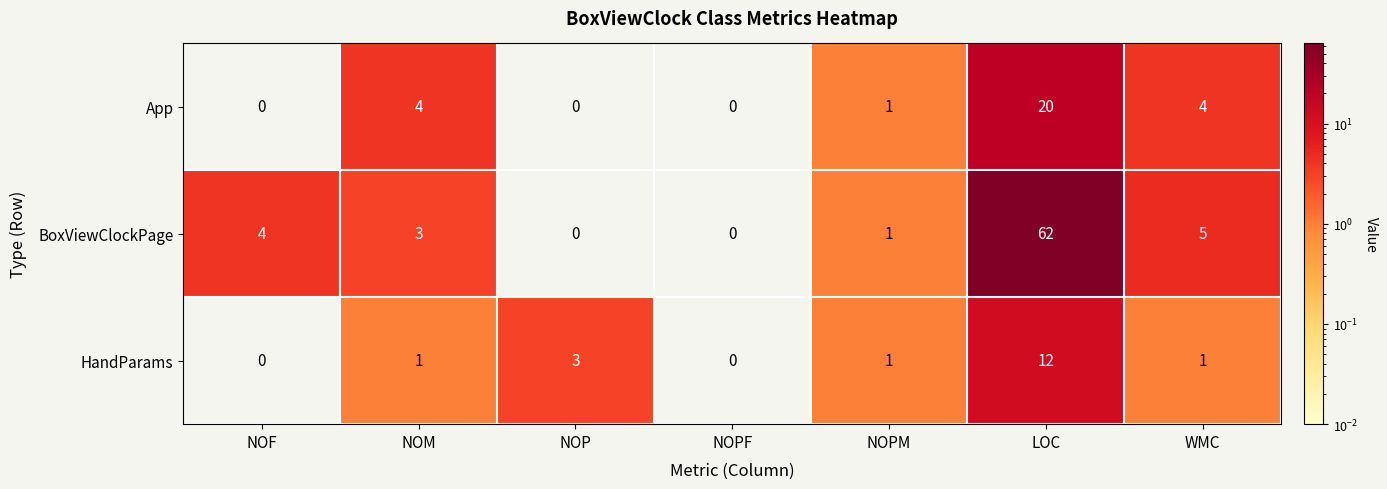

Is it true that BoxViewClockPage equals 5 at WMC?

True